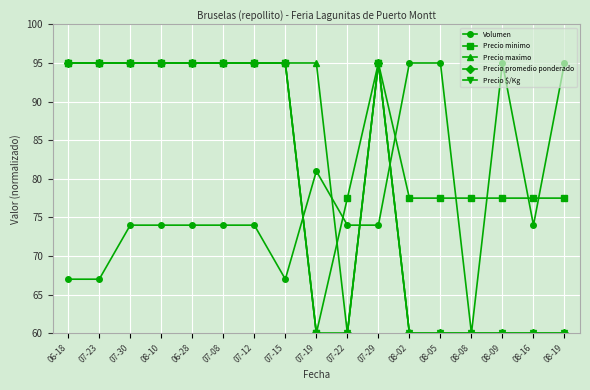

Does the chart have visible grid lines?

Yes